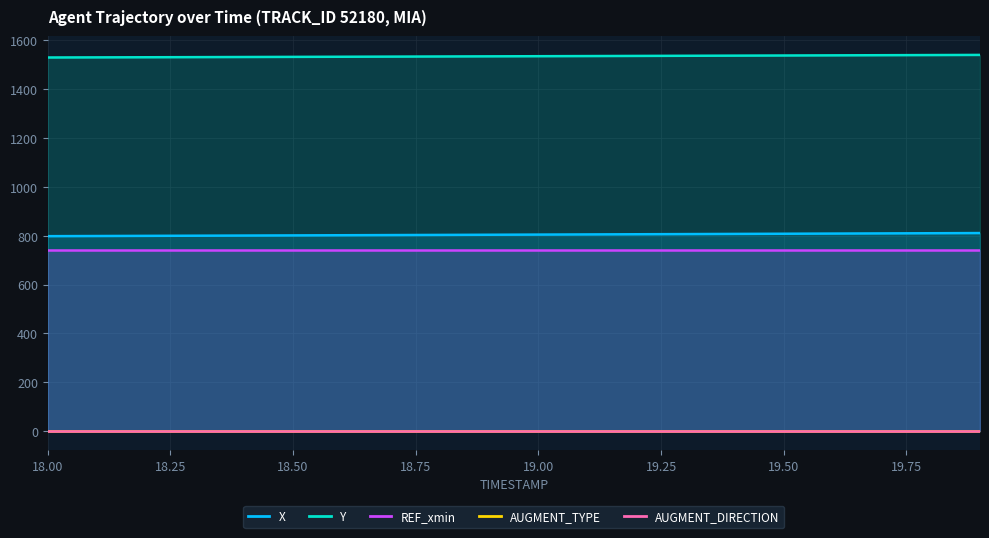

The value of X at 18.3 is 800.4. True or false?

True